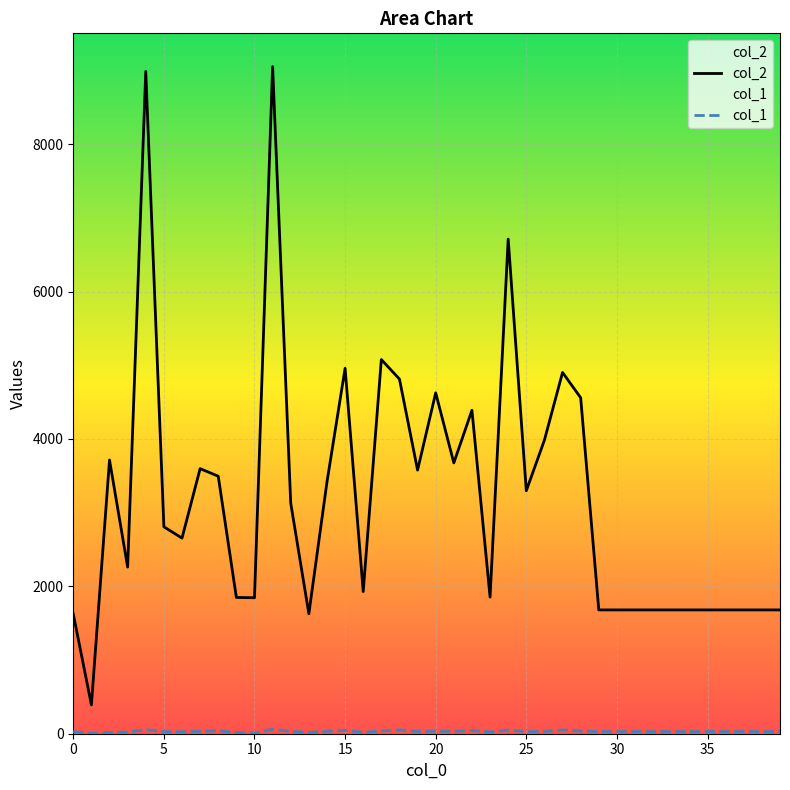

The col_2 series shows 3415 at 14. True or false?

True